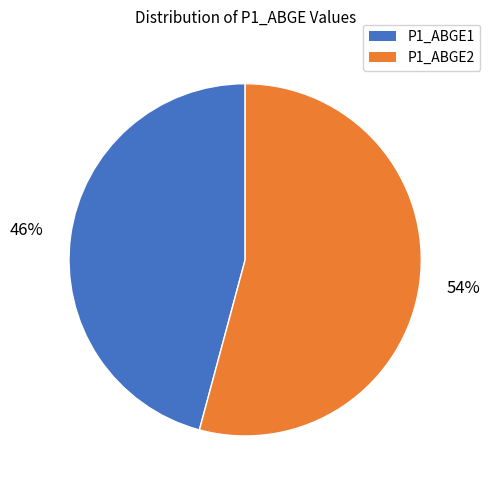

Does any single category account for the majority?

Yes